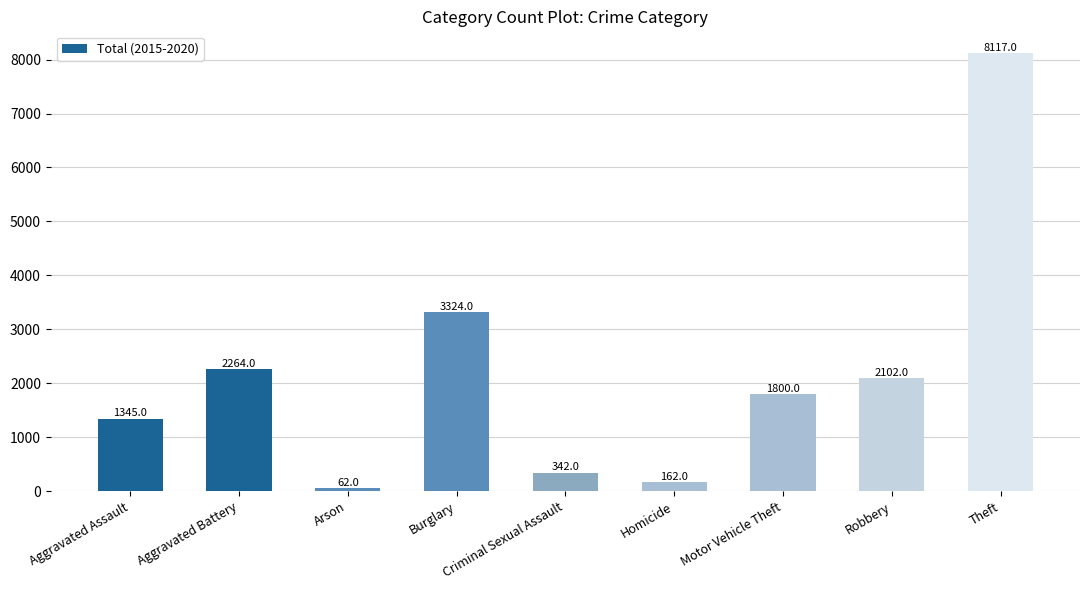

How many bars are there in total?

9